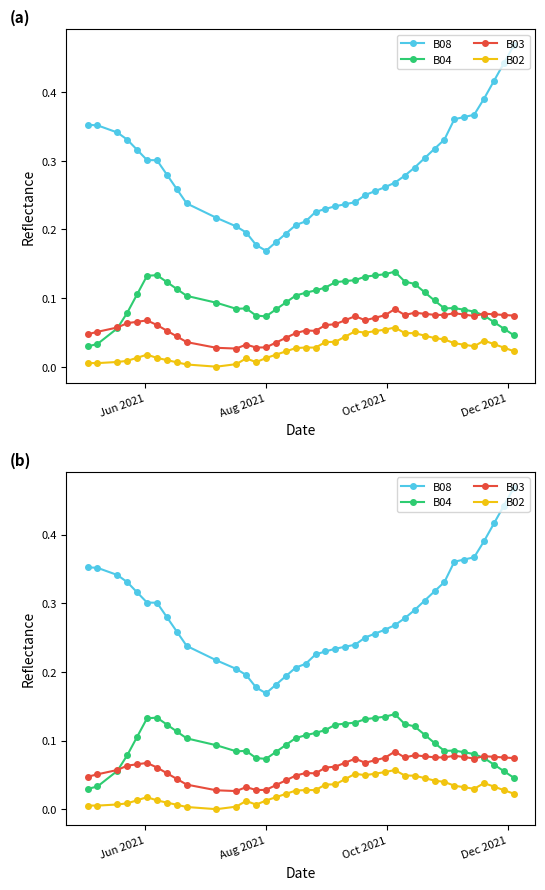

How many lines are shown in the chart?

4